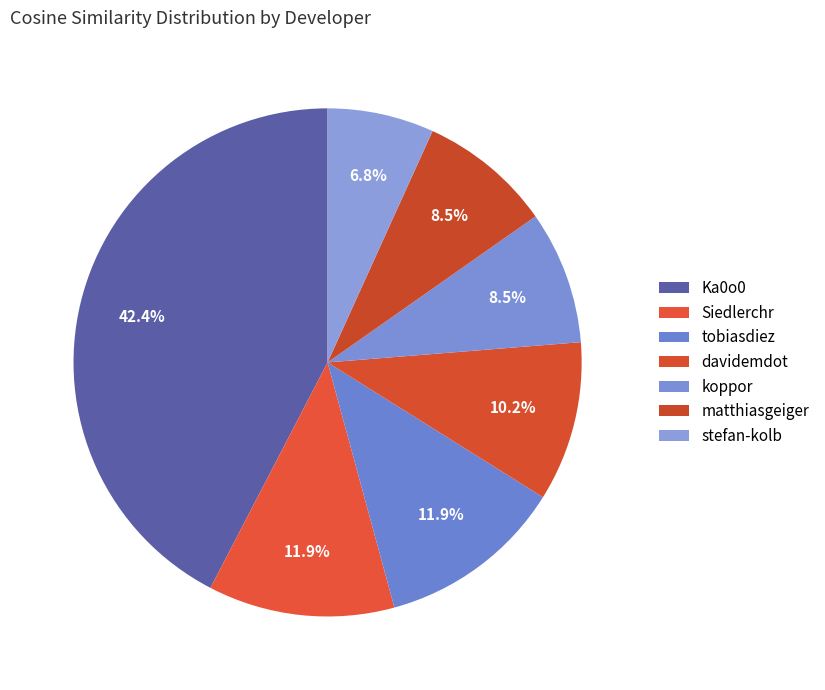

To the nearest percent, what is the difference between the matthiasgeiger and Siedlerchr slice percentages?

3%